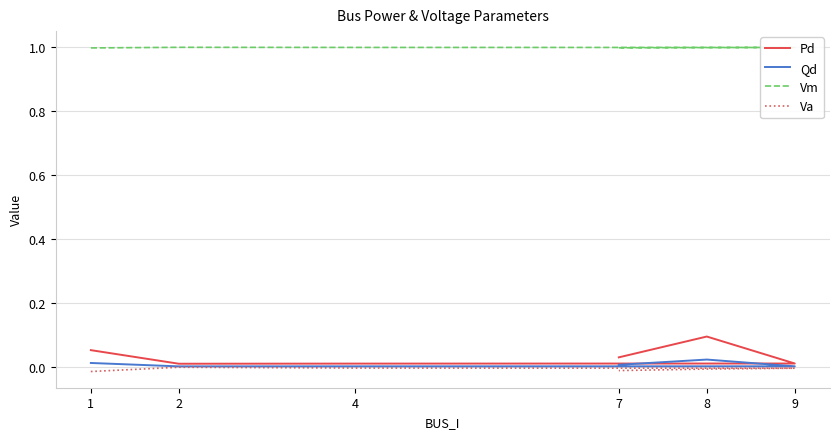

List the labels in order of Qd value, smallest first.

2, 4, 9, 7, 1, 8